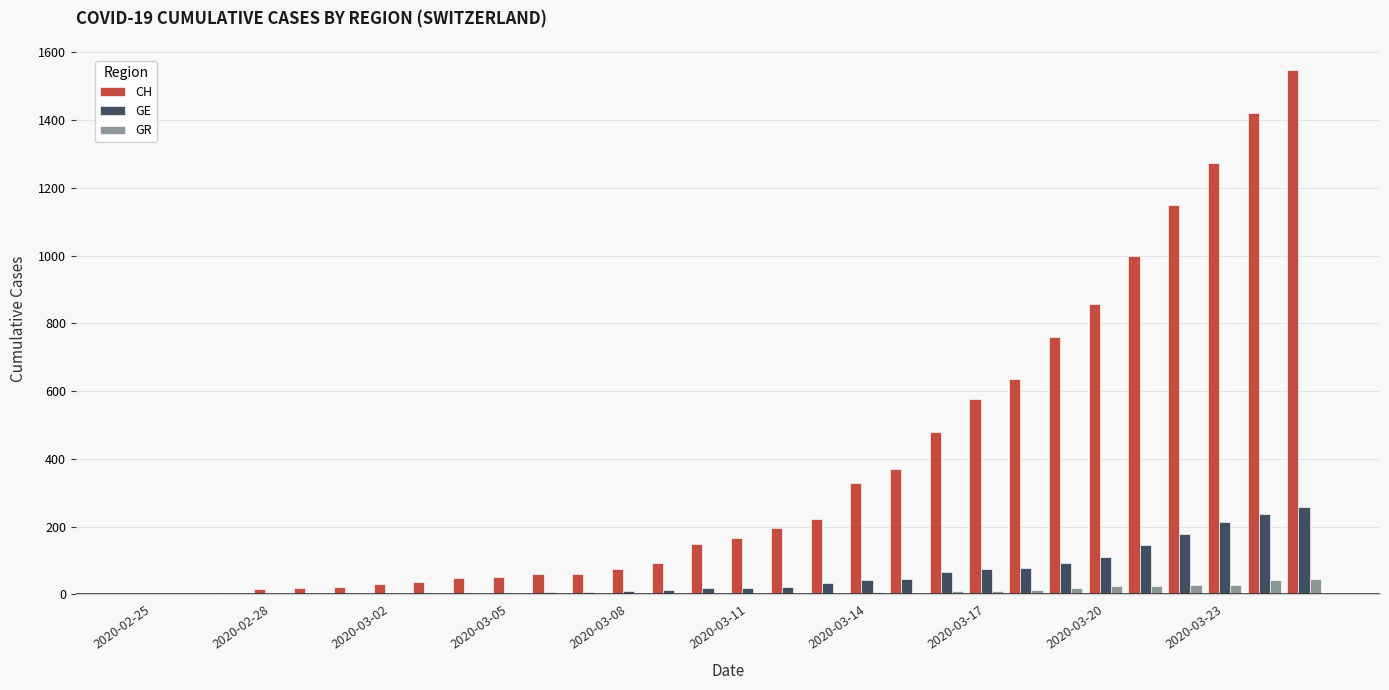

How many series are shown in this chart?

3